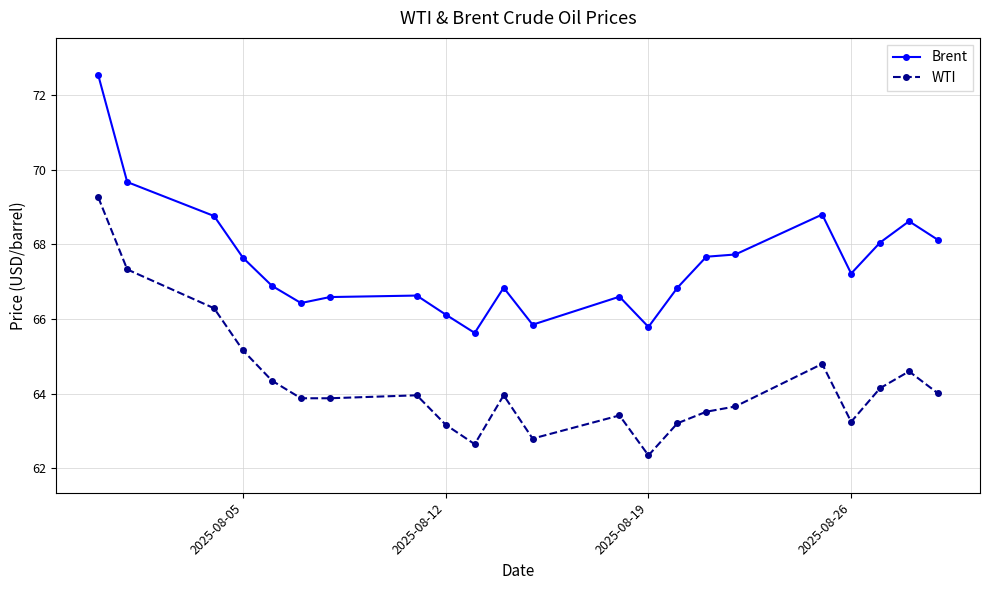

Which series has the largest total across all categories?

Brent